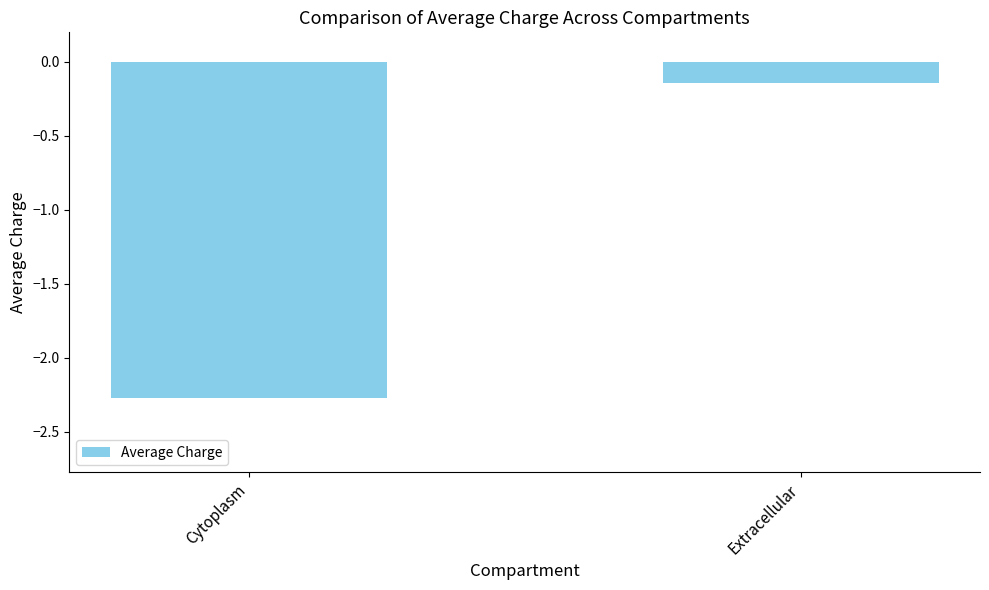

The value at Cytoplasm is -1.3. True or false?

False